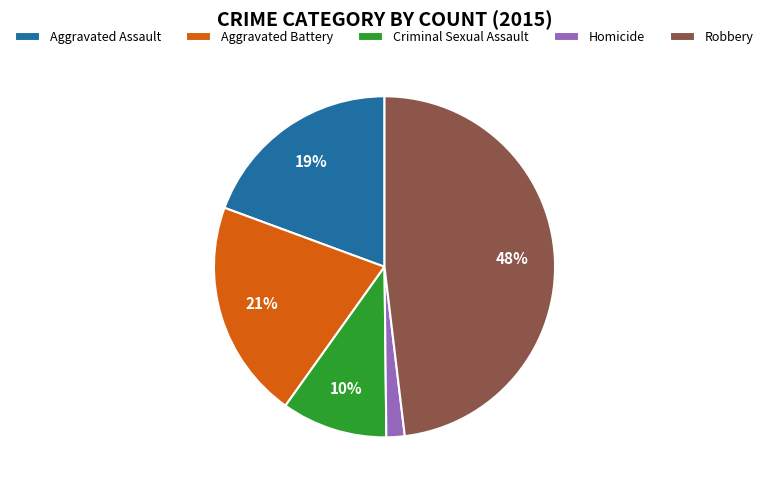

To the nearest percent, what is the difference between the Homicide and Criminal Sexual Assault slice percentages?

8%